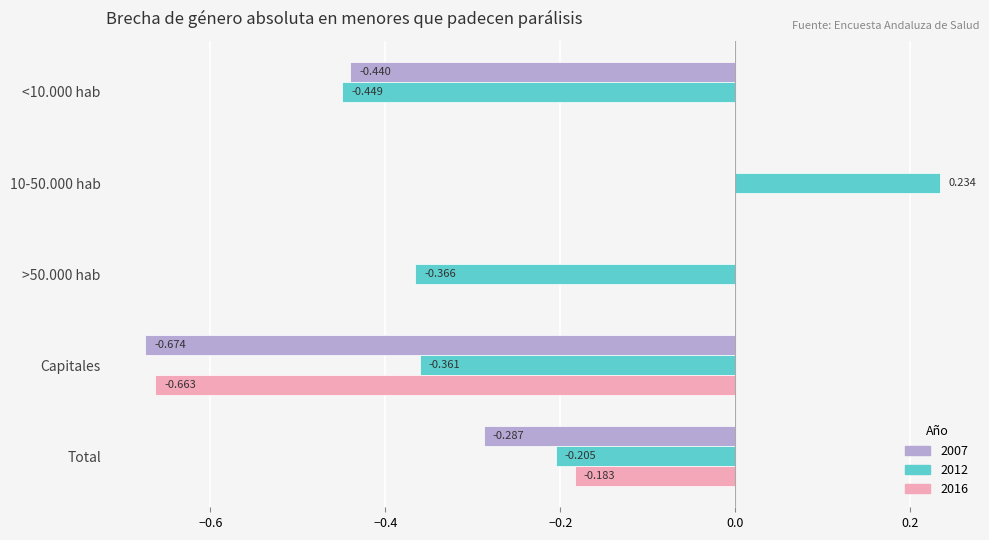

Which category has the highest value in the 2012 series?

10-50.000 hab